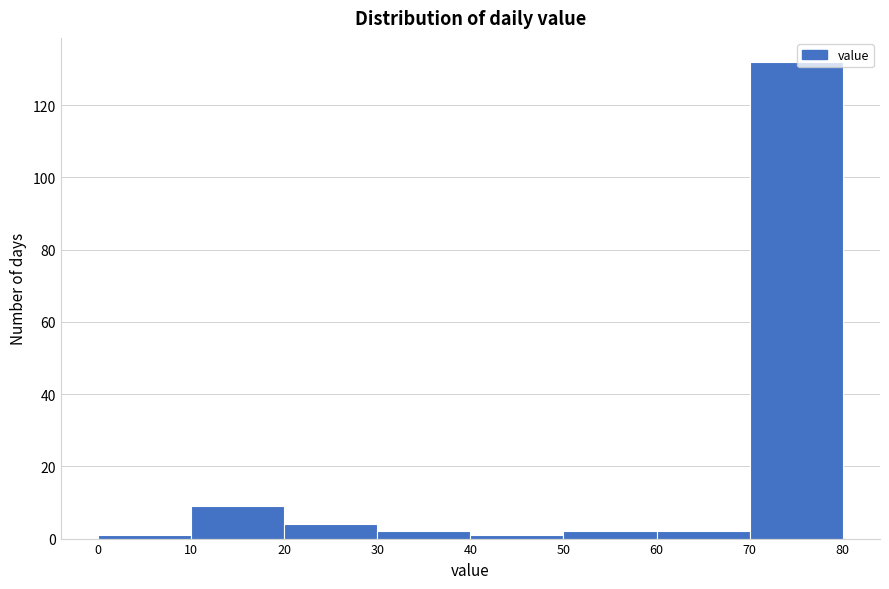

What is the height of the bar covering 50 to 60 on the x-axis? The values are not printed on the chart, so give them approximately, as read against the axis.

2